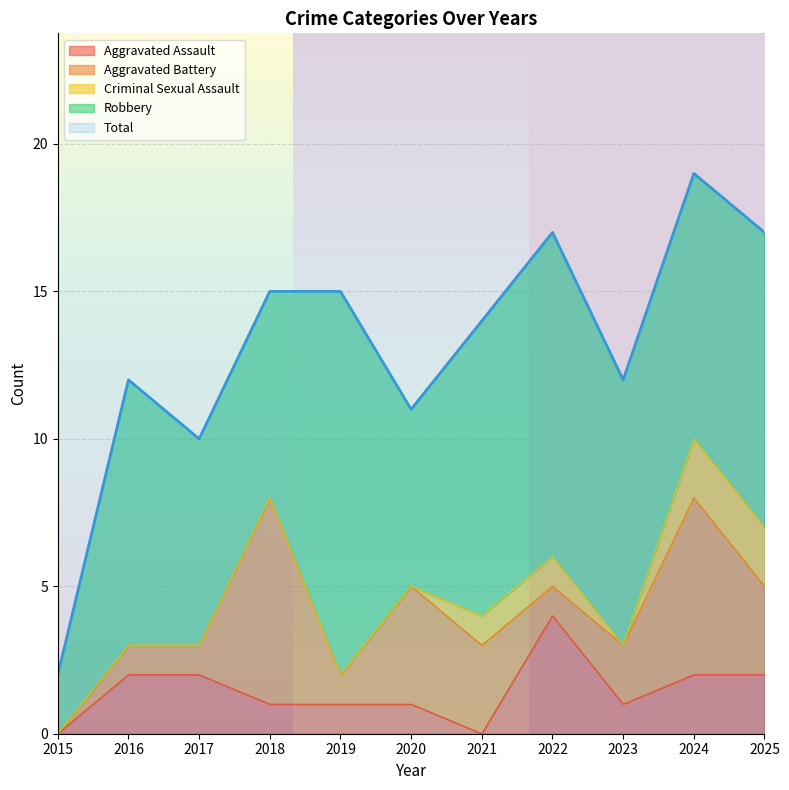

True or false: Total and Aggravated Battery cross at least once.

False